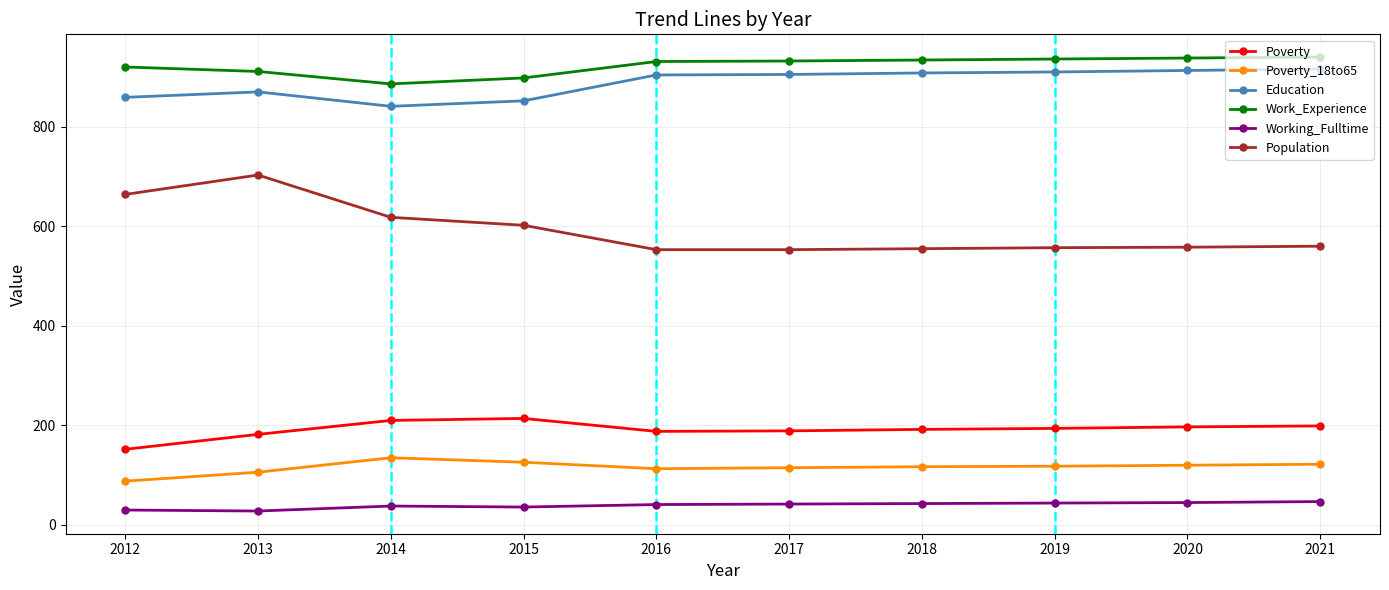

Count the number of categories in the chart.

10